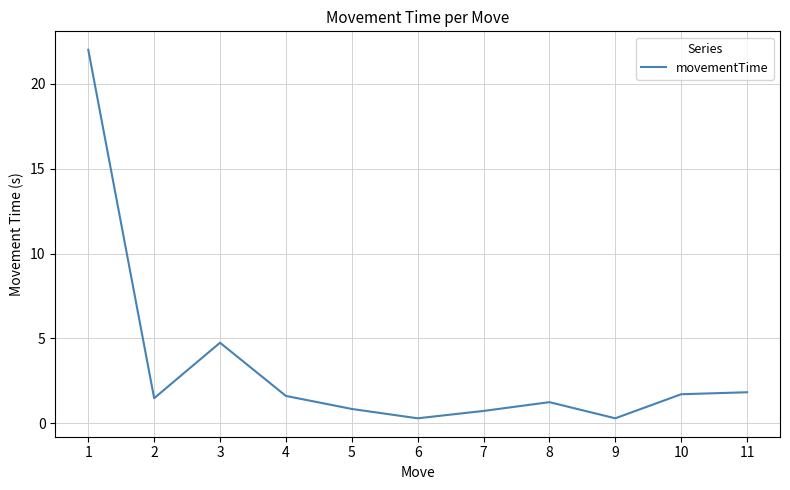

What is the greatest value displayed?

22.0